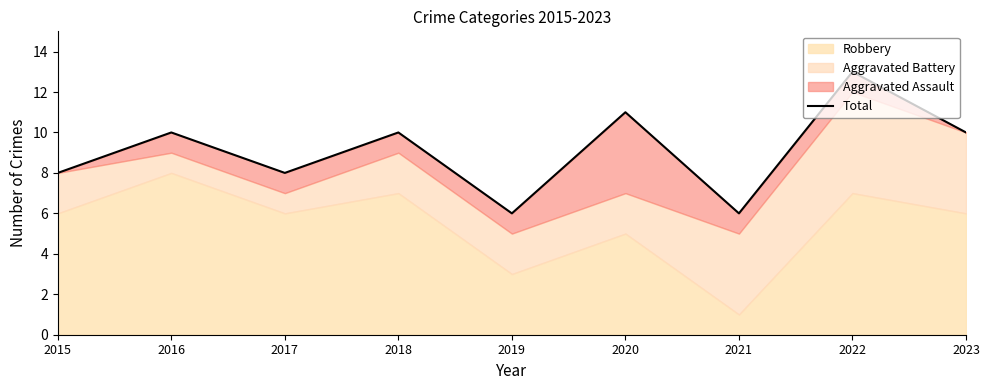

What value does the data have at 2021?

6